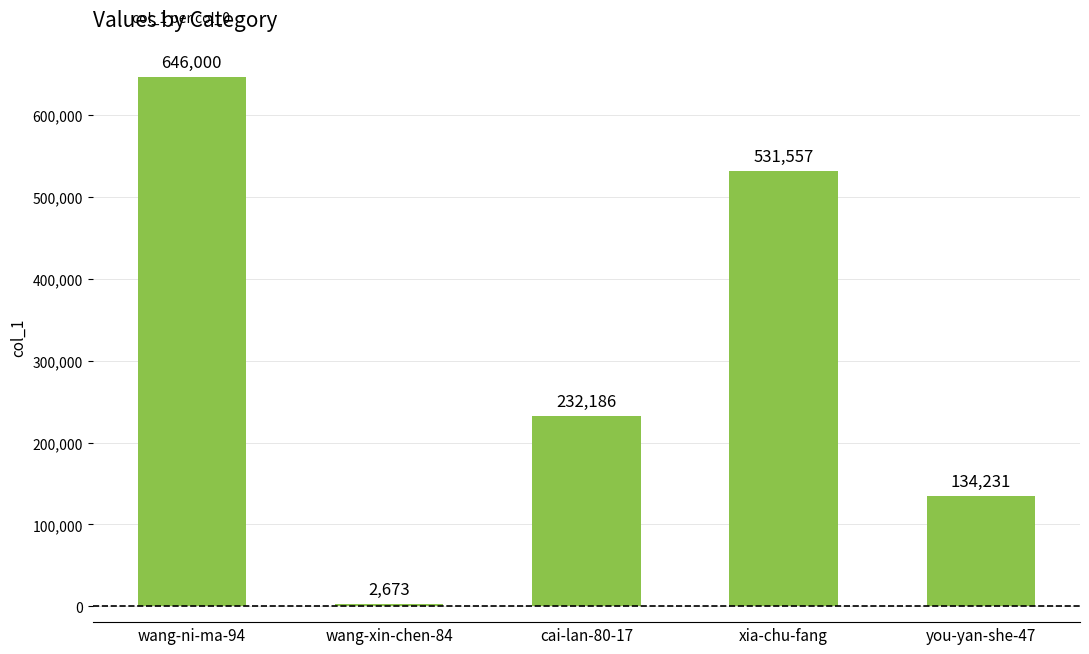

Reading left to right, list all the values displayed in this chart.

646000	2673	232186	531557	134231